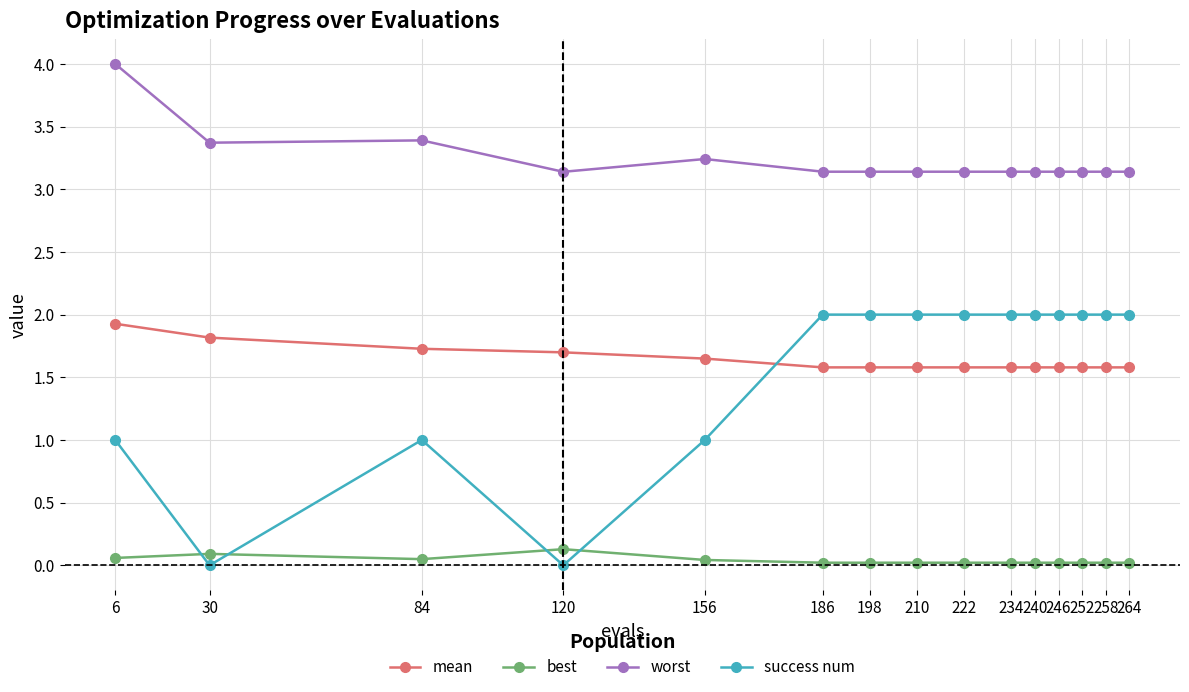

How many distinct data groups are displayed?

4